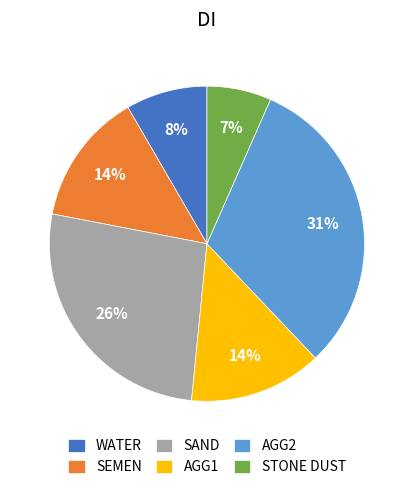

Does any single category account for the majority?

No